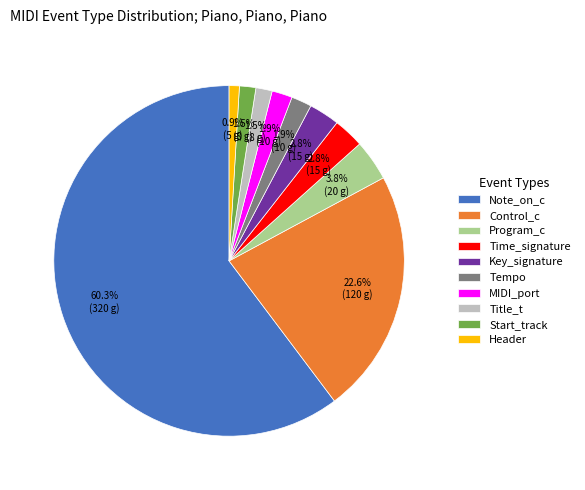

To the nearest percent, what is the difference between the largest and smallest slice percentages?

59%